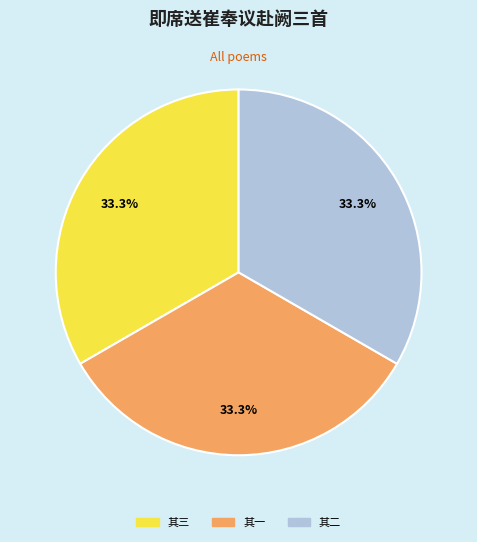

Does any single category account for the majority?

No